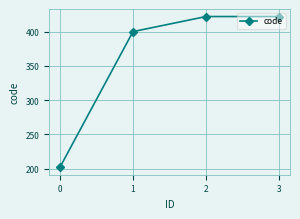

Is it true that the value at 3 is 422?

True